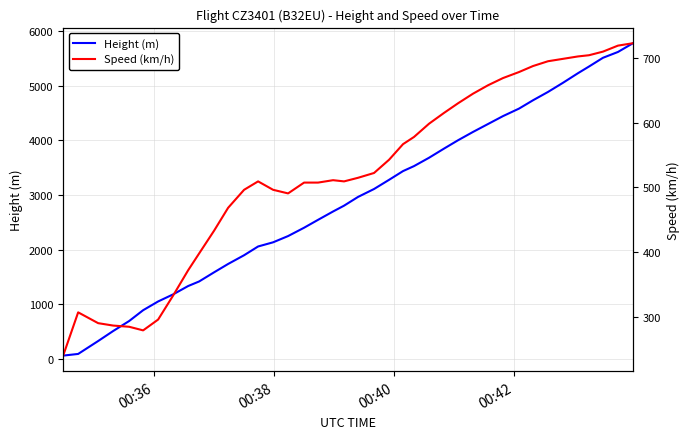

Count the number of categories in the chart.

40